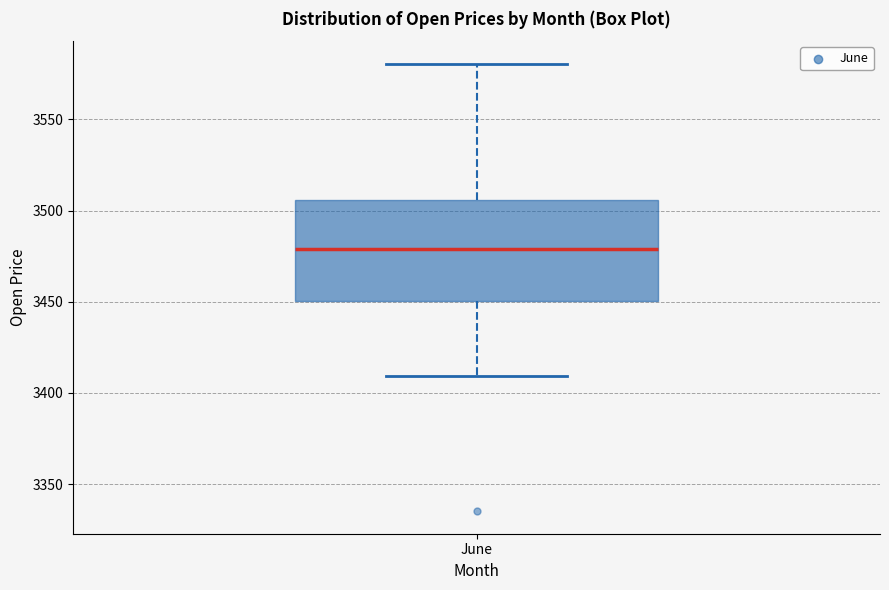

Read this box plot against the y-axis: the position of the median line, the range covered by the box, and the ends of both whiskers. The values are not printed on the chart, so give them approximately, as read against the axis.

median 3480, box 3450 to 3505, whiskers 3410 to 3580